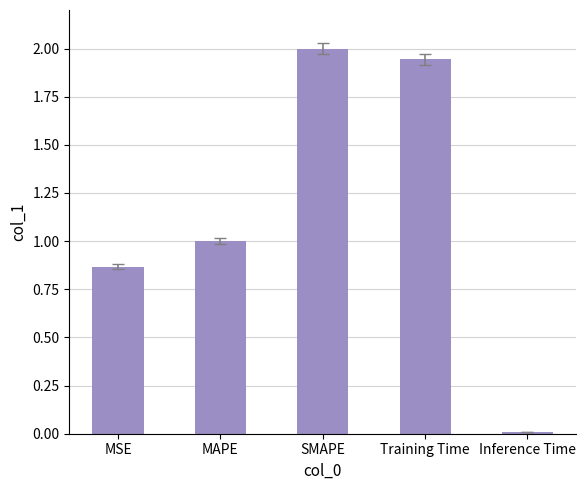

Does the chart contain stacked bars?

No